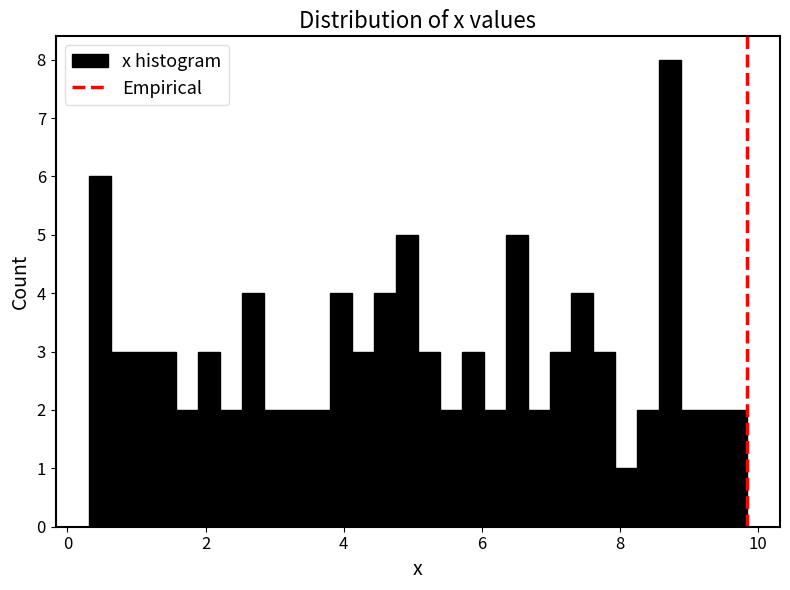

Around what value on the x-axis is the tallest bar? Give the approximate position of its centre, as read against the axis.

8.8